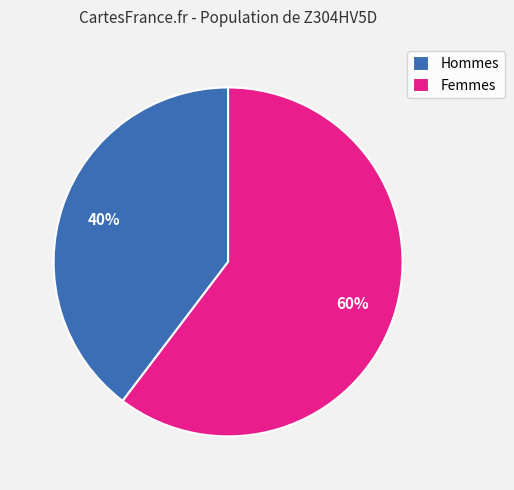

What is the largest slice in the pie chart?

Femmes